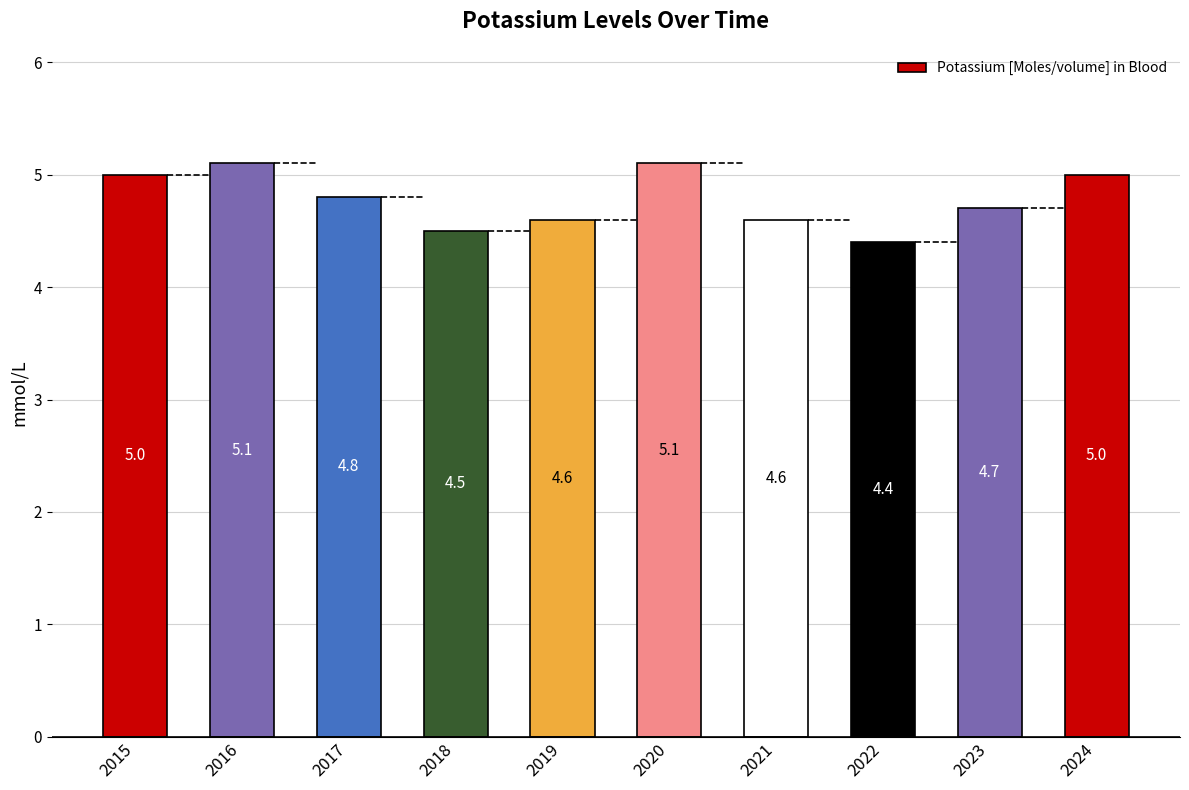

Reading left to right, transcribe all the data shown in this chart.

5.0	5.1	4.8	4.5	4.6	5.1	4.6	4.4	4.7	5.0